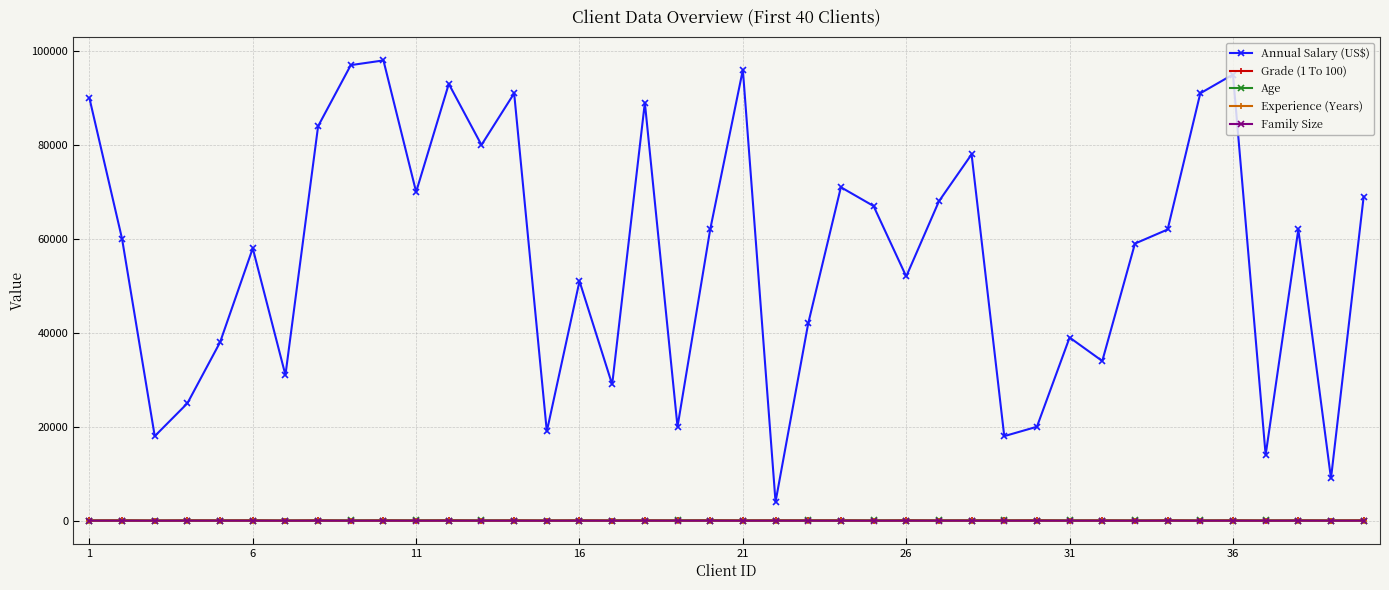

Which series has the largest range (max minus min)?

Annual Salary (US$)